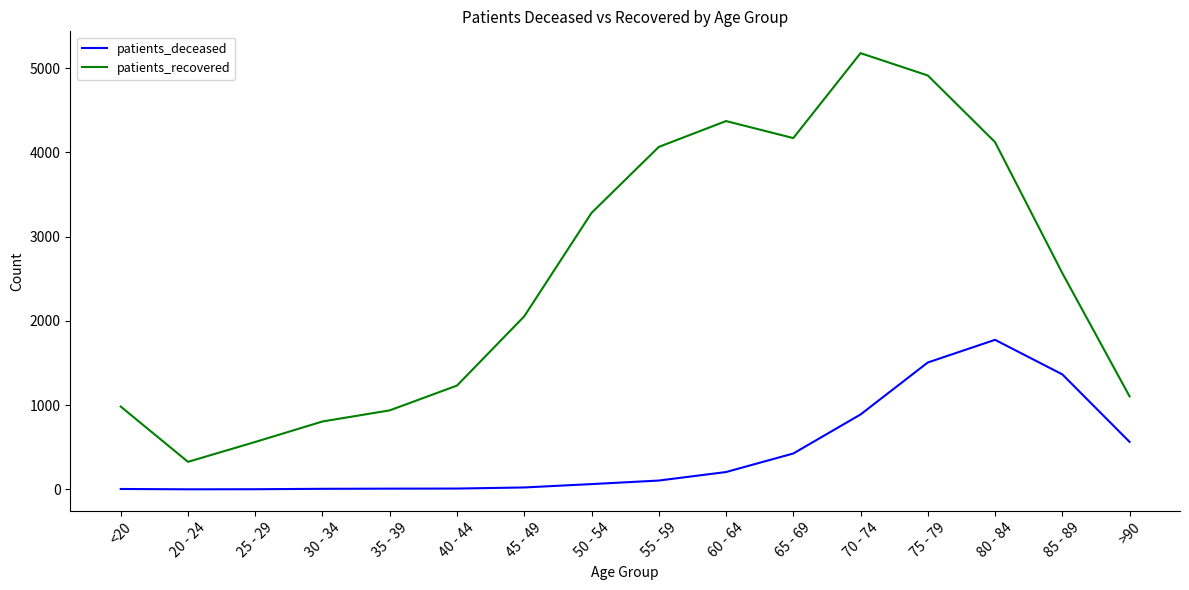

Where is patients_deceased nearest to the value 888?

70 - 74